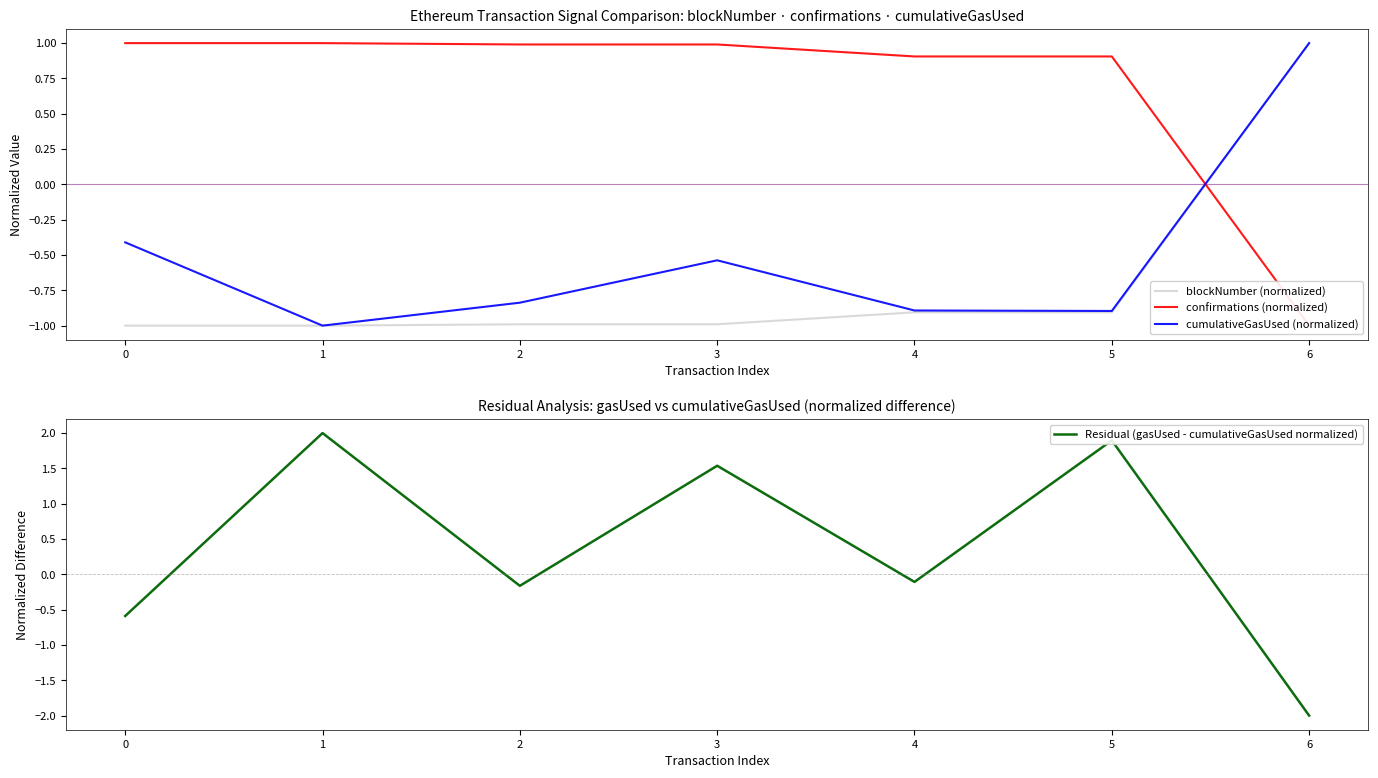

Is it true that Residual (gasUsed - cumulativeGasUsed normalized) equals 3.5 at 1?

False